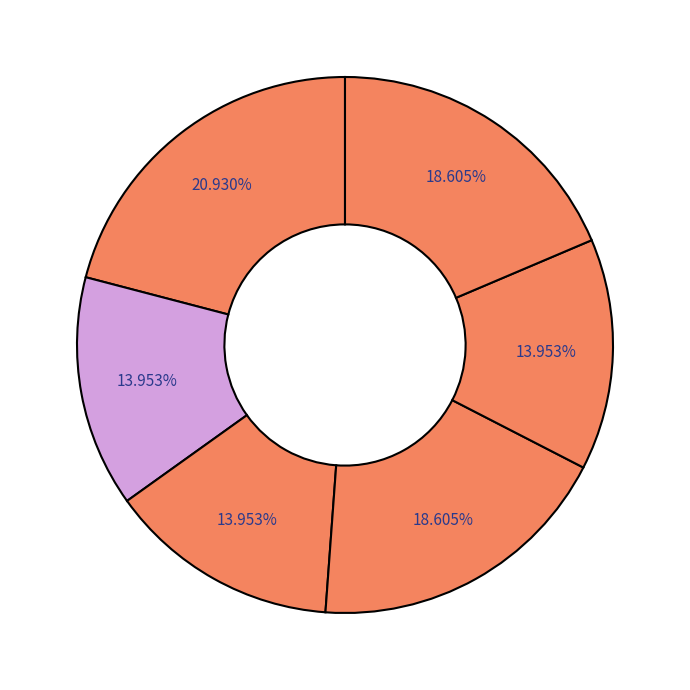

How many slices are in this pie chart?

6